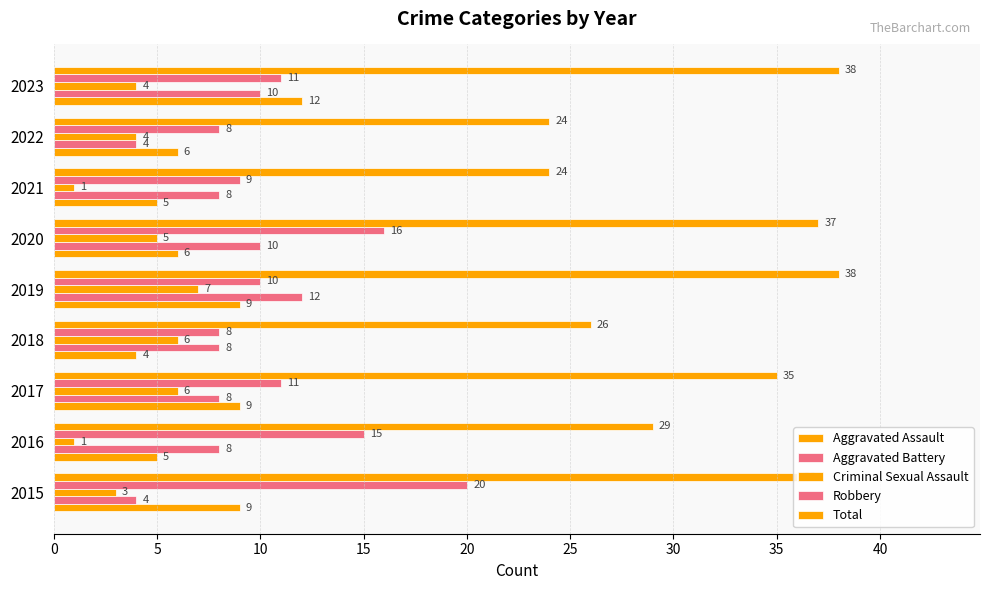

Reading left to right, what are all the values shown in this chart?

Aggravated Assault: 9	5	9	4	9	6	5	6	12
Aggravated Battery: 4	8	8	8	12	10	8	4	10
Criminal Sexual Assault: 3	1	6	6	7	5	1	4	4
Robbery: 20	15	11	8	10	16	9	8	11
Total: 36	29	35	26	38	37	24	24	38